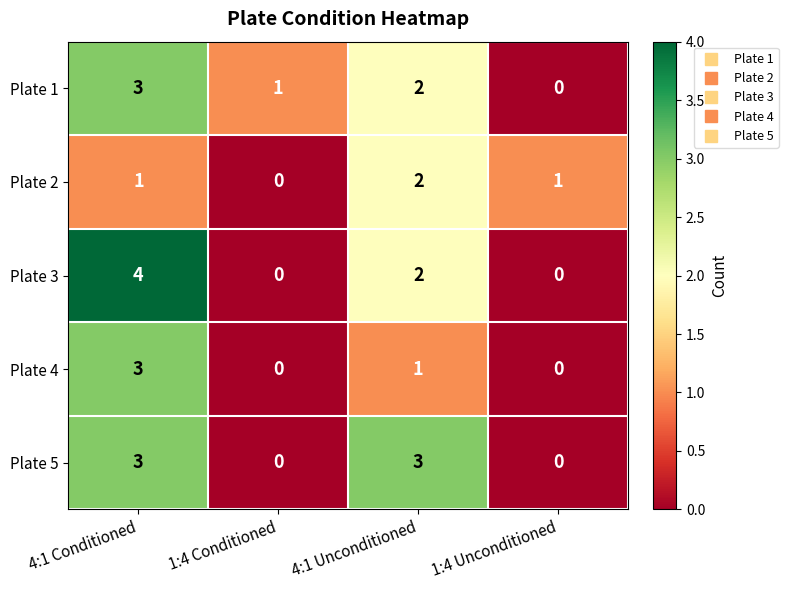

How many categories are shown in the chart?

4